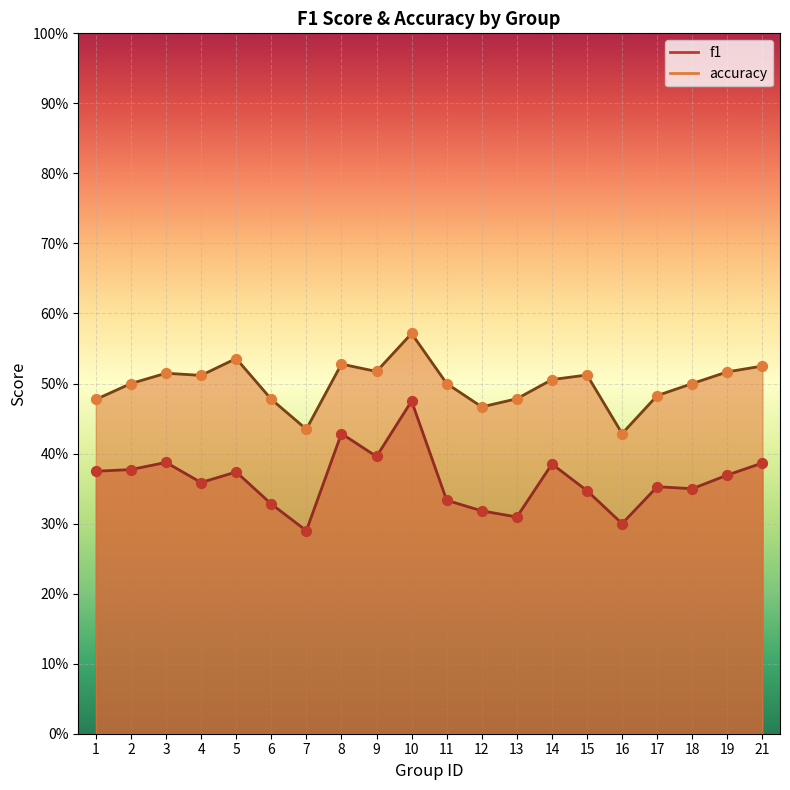

Which series contains the highest Y value?

accuracy